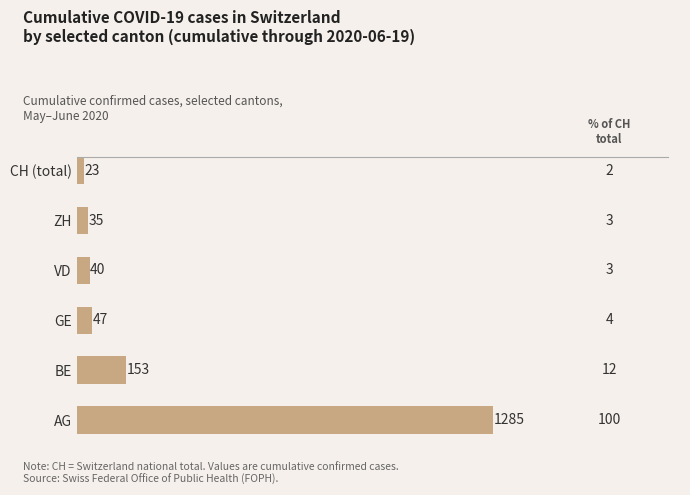

Reading bottom to top, extract all data points from this chart.

1285	153	47	40	35	23